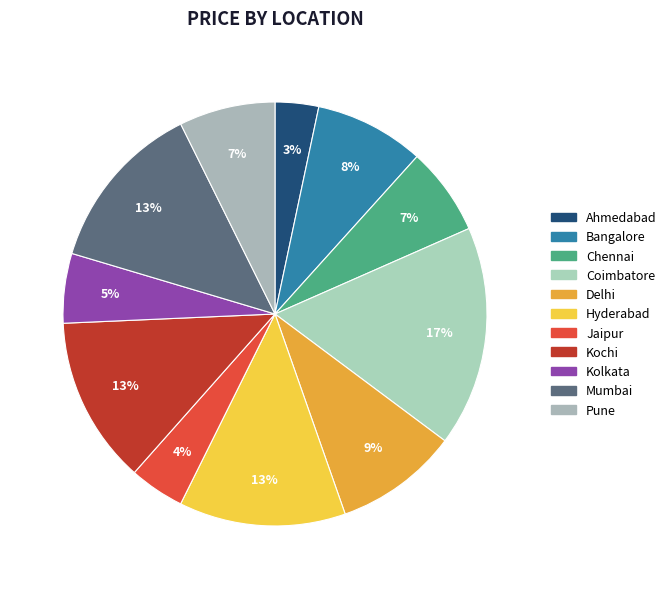

To the nearest percent, what percentage of the pie is Jaipur?

4%